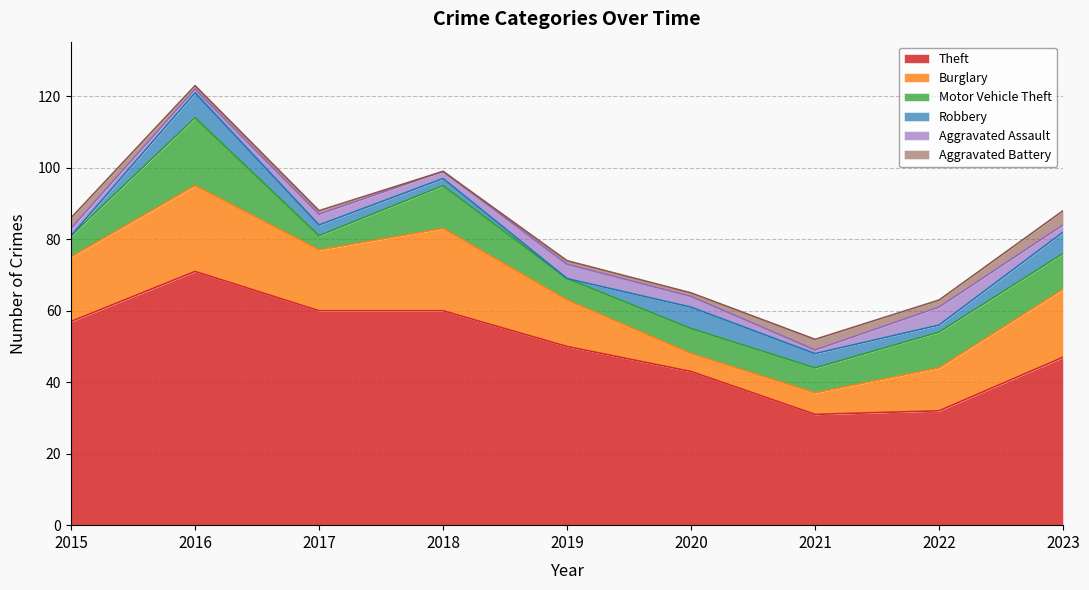

True or false: Robbery and Theft intersect in this chart.

False